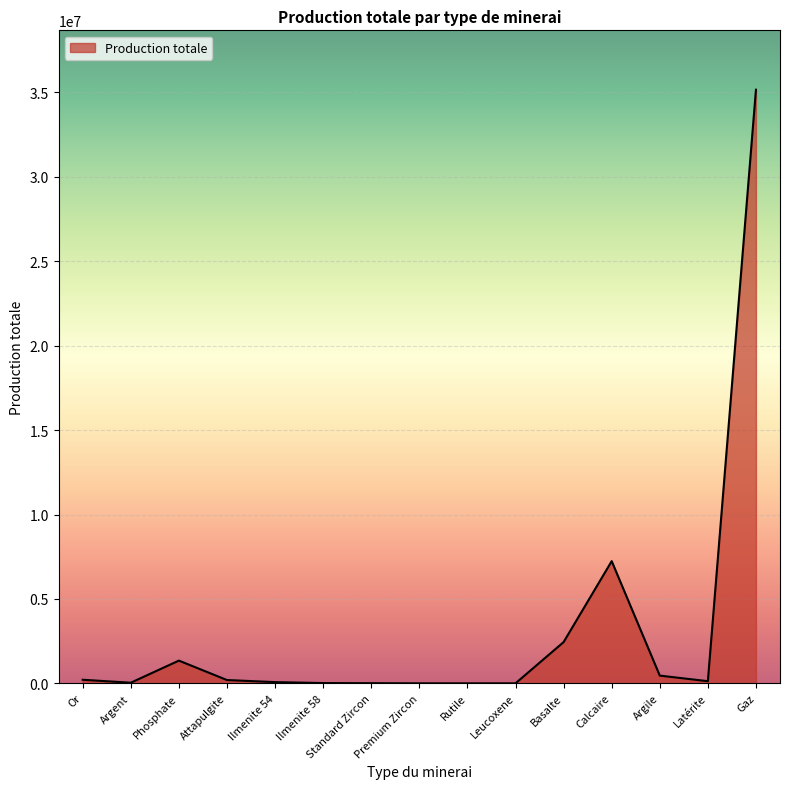

What is the maximum value shown in the chart?

35163770